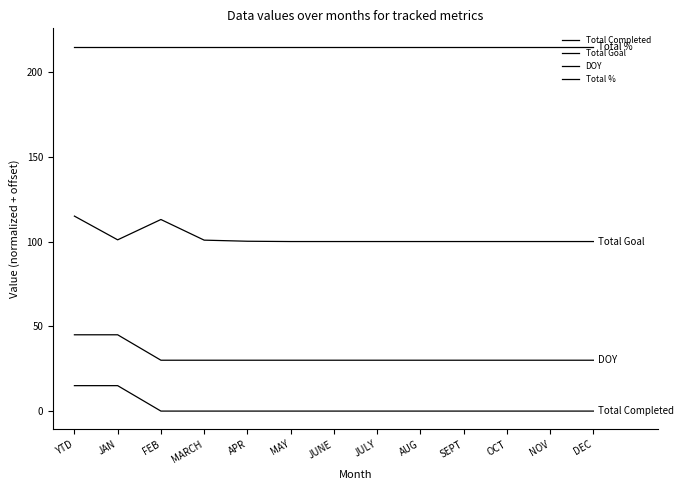

What is the label of the 8th point from the right?

MAY